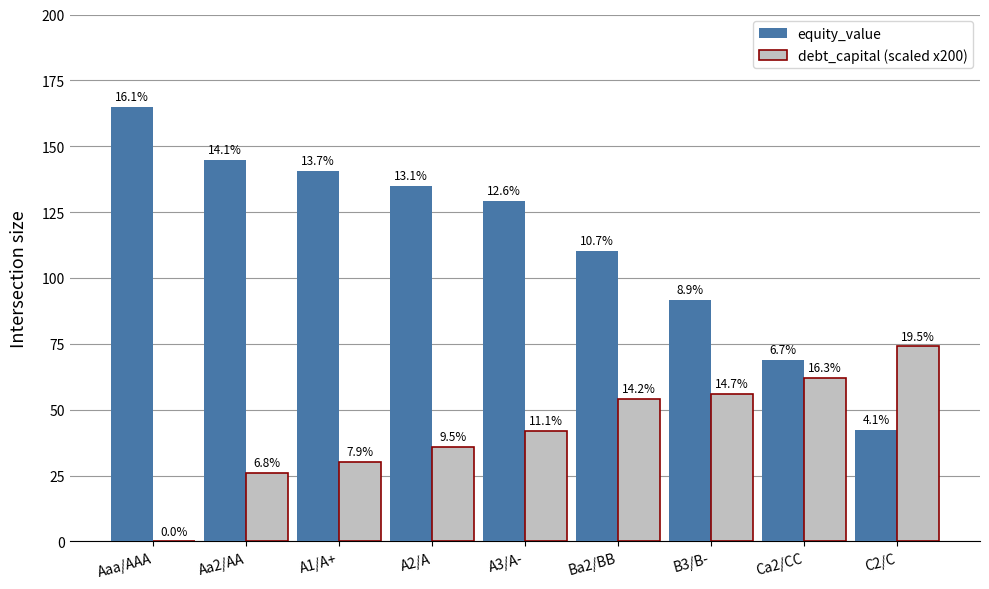

What are all the series names shown in the legend?

equity_value, debt_capital (scaled x200)